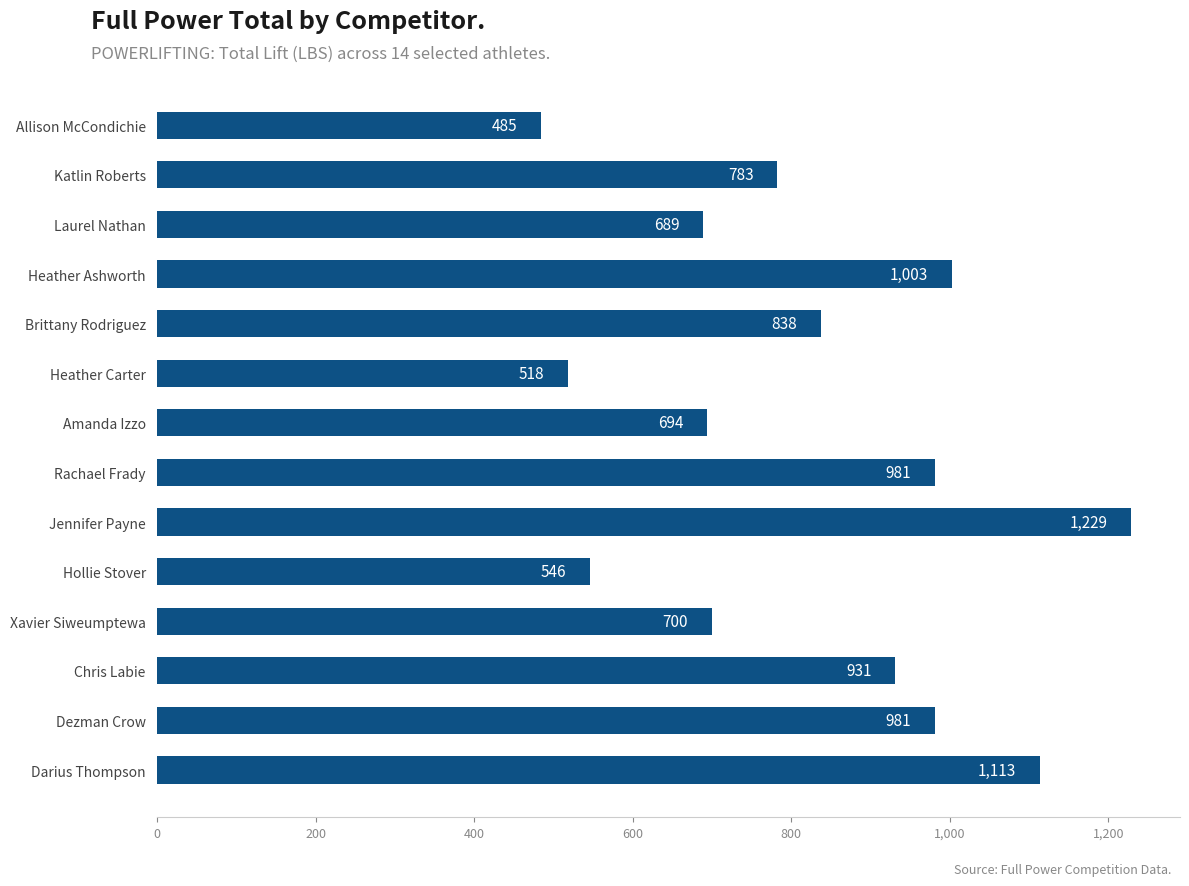

The value at Allison McCondichie is 245.0. True or false?

False